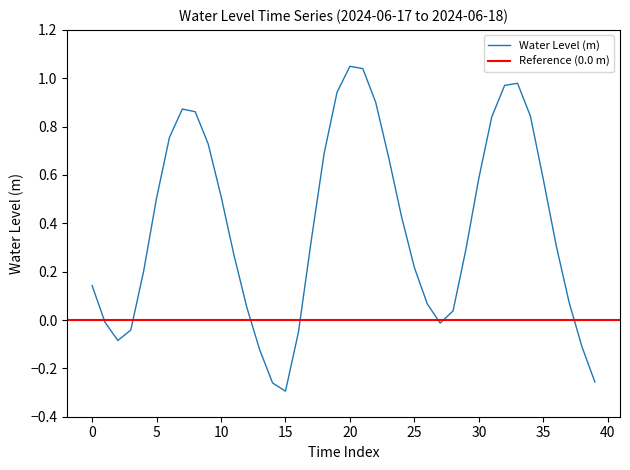

Reading left to right, what are all the values shown in this chart?

0.1	-0.0	-0.1	-0.0	0.2	0.5	0.8	0.9	0.9	0.7	0.5	0.3	0.1	-0.1	-0.3	-0.3	-0.1	0.3	0.7	0.9	1.0	1.0	0.9	0.7	0.4	0.2	0.1	-0.0	0.0	0.3	0.6	0.8	1.0	1.0	0.8	0.6	0.3	0.1	-0.1	-0.3